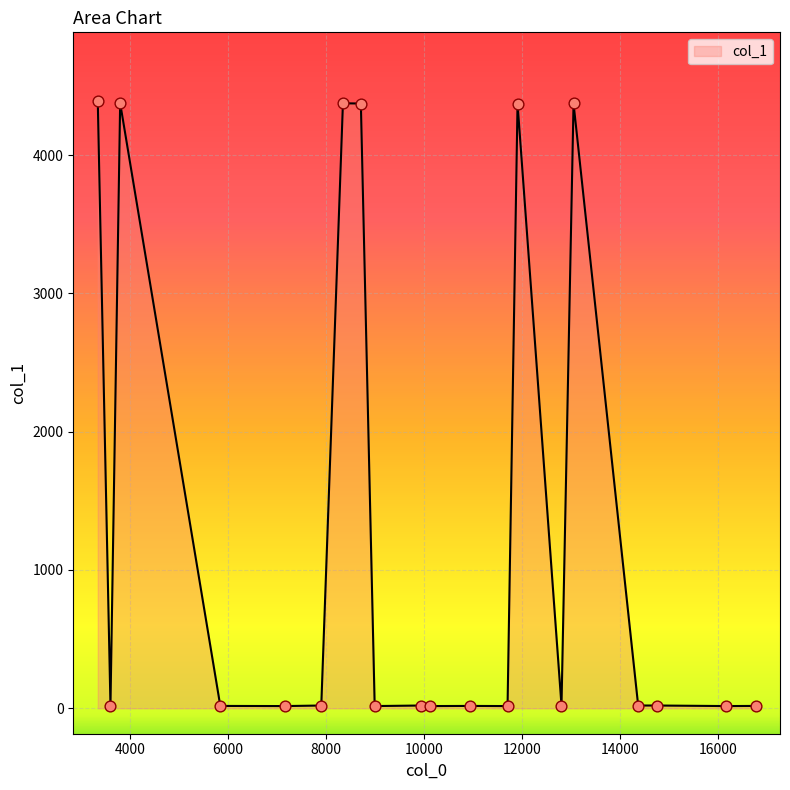

What is the difference between the maximum and minimum values?

4372